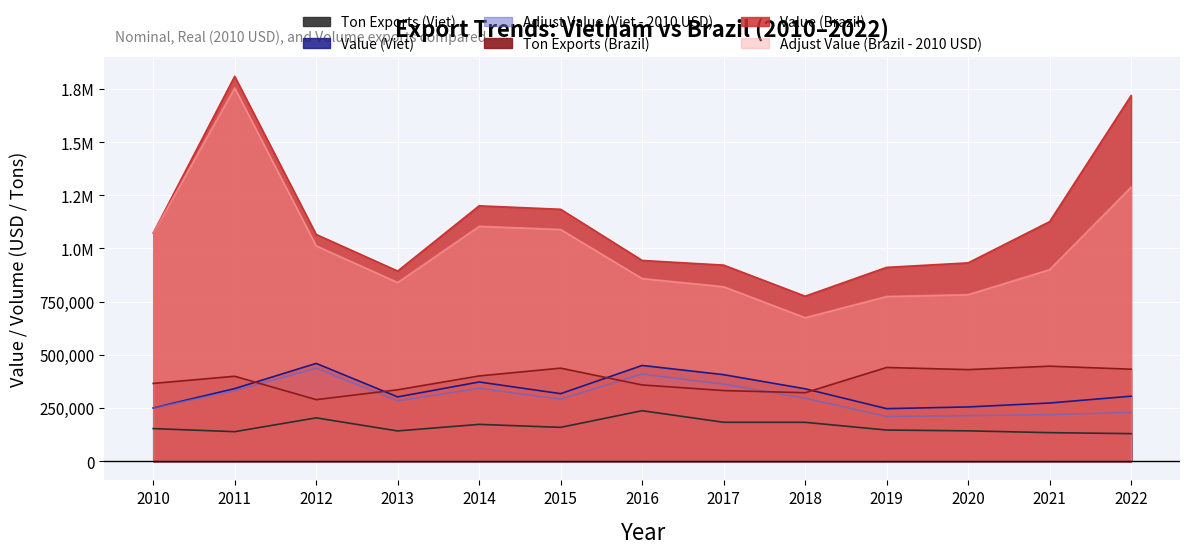

The Ton Exports (Brazil) series shows 764803.9 at 2015. True or false?

False